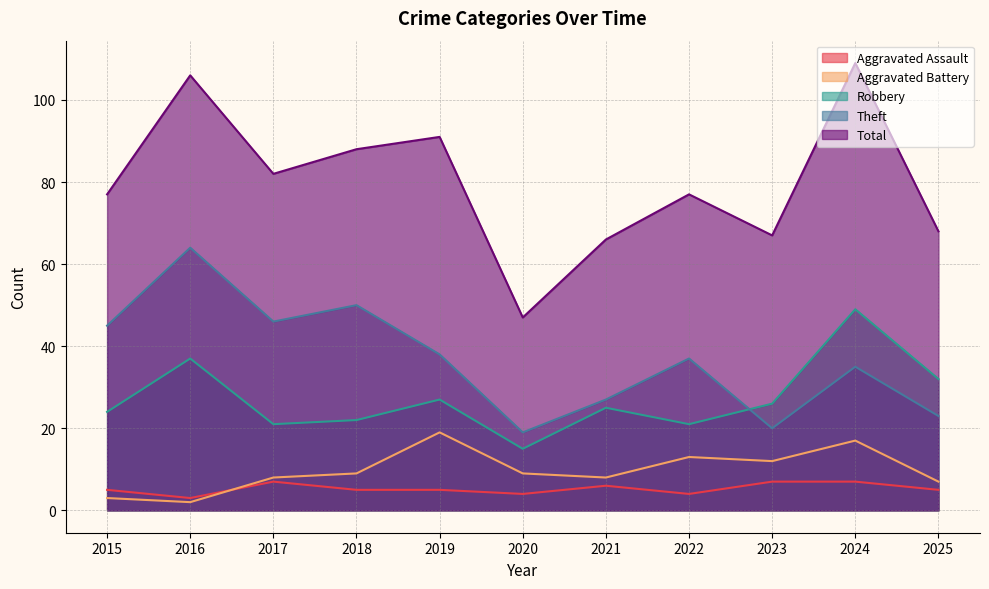

At which label does Robbery first exceed 25?

2016